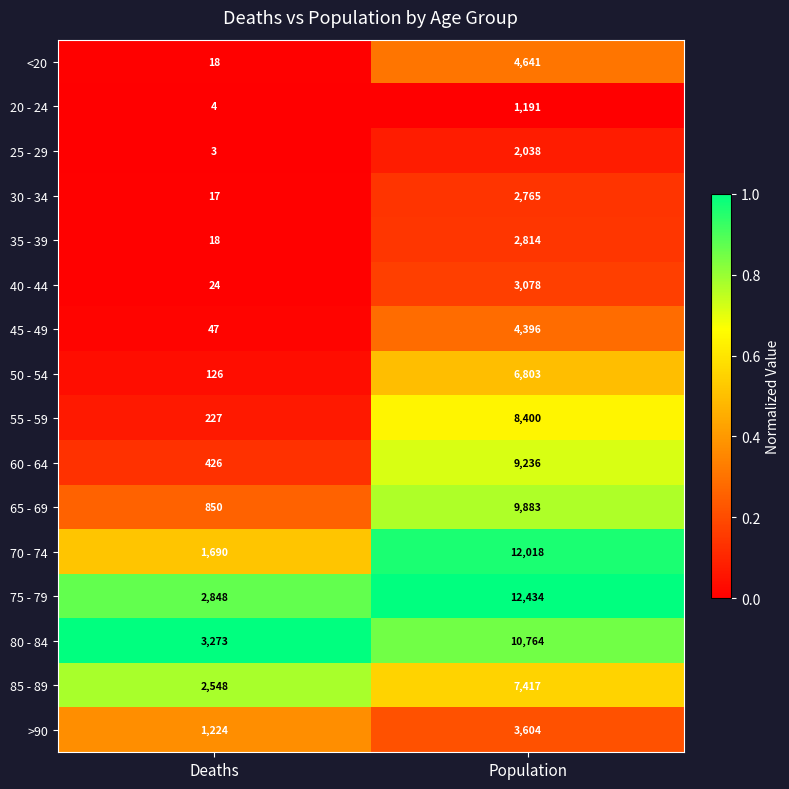

What is the sum of the 70 - 74 values at Deaths and Population?

13708